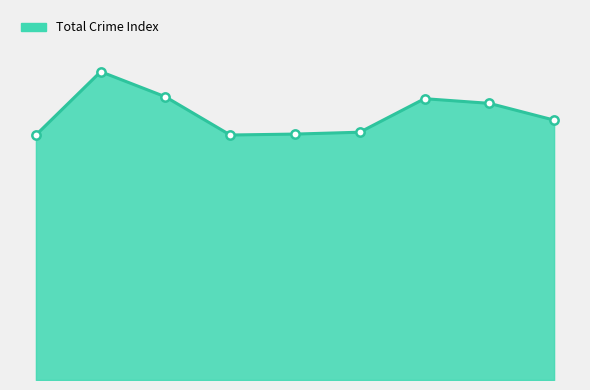

Is this an area chart (filled region under the line)?

Yes